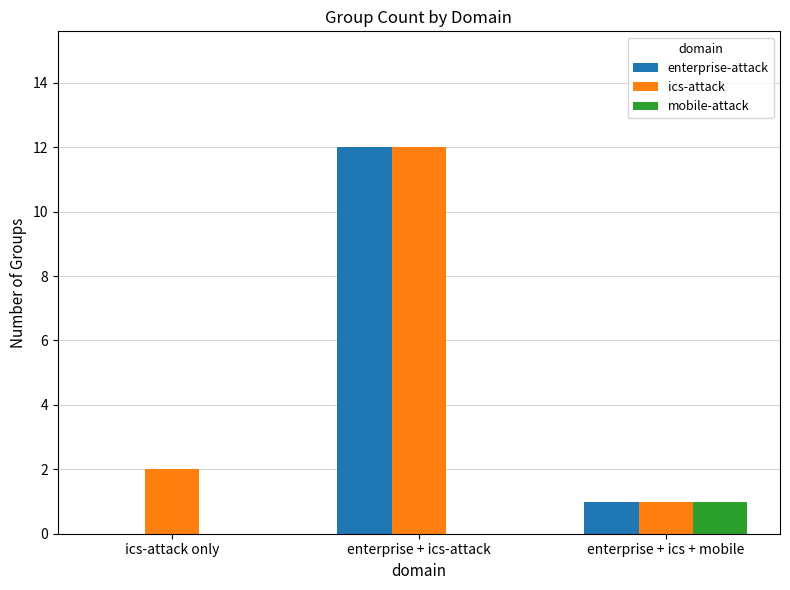

Which series has the largest total across all categories?

ics-attack